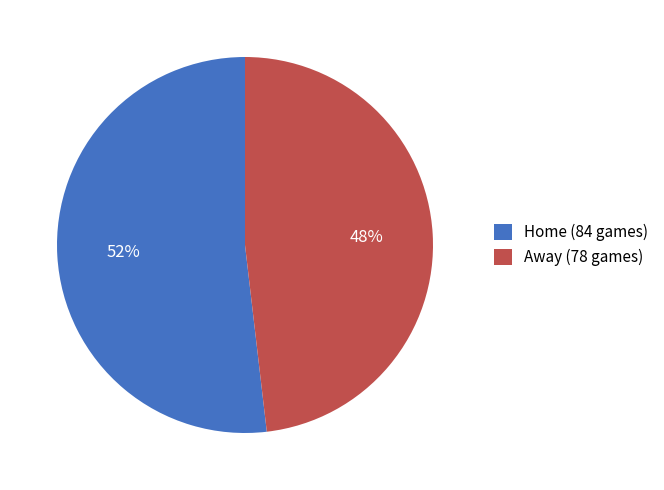

Between Away (78 games) and Home (84 games), which is larger?

Home (84 games)